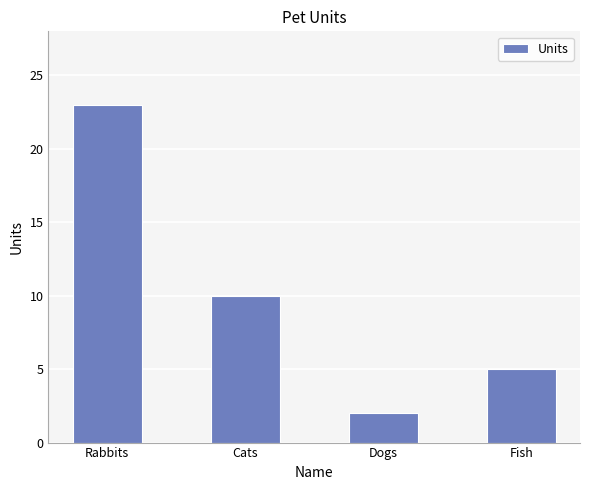

Read the value at Dogs.

2